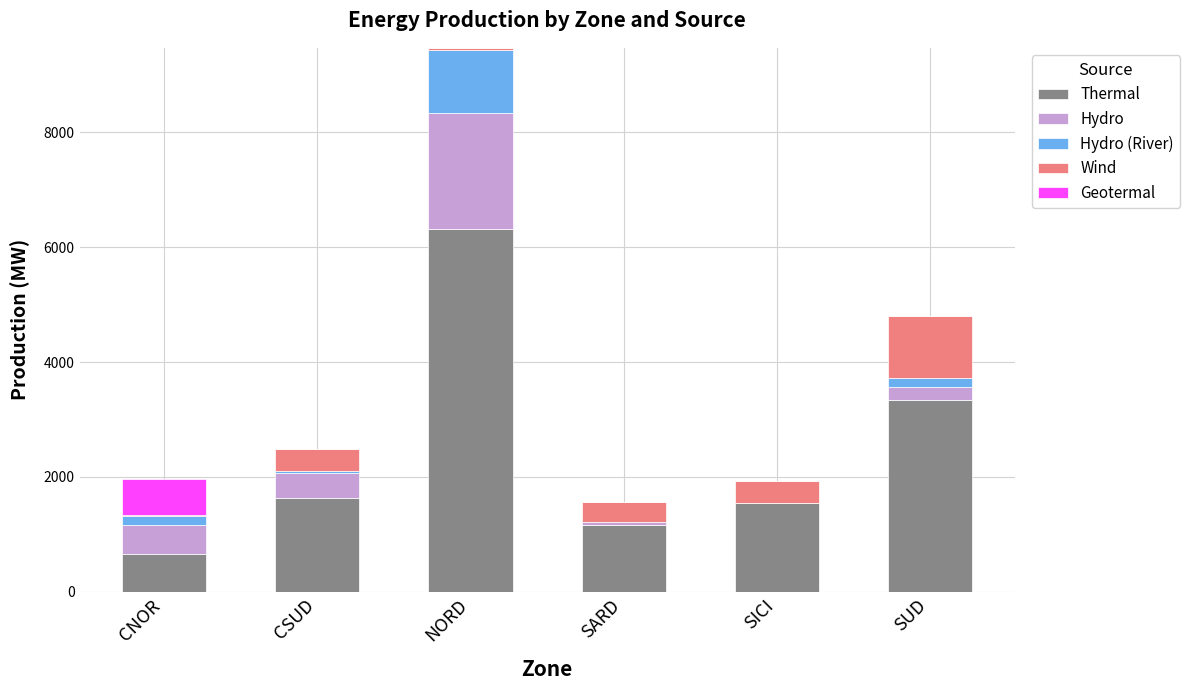

At which label does Thermal reach its peak?

NORD